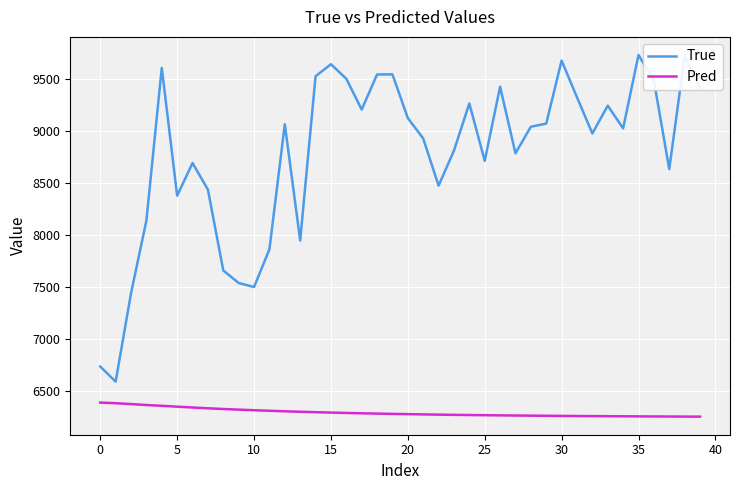

What is the difference between the maximum and minimum values in the True series?

3146.0